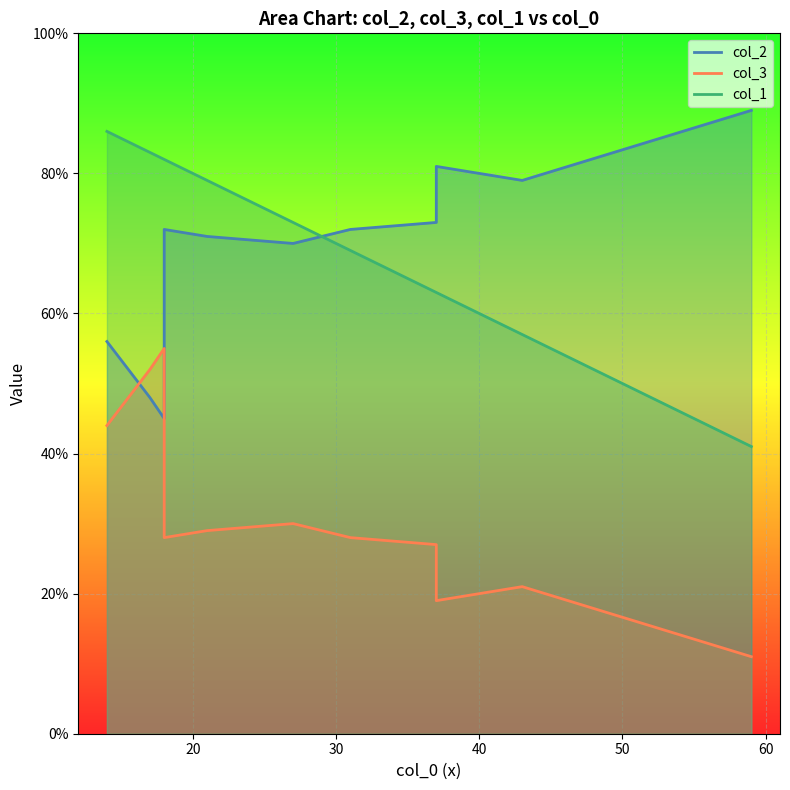

Which category has the highest value across all series?

59